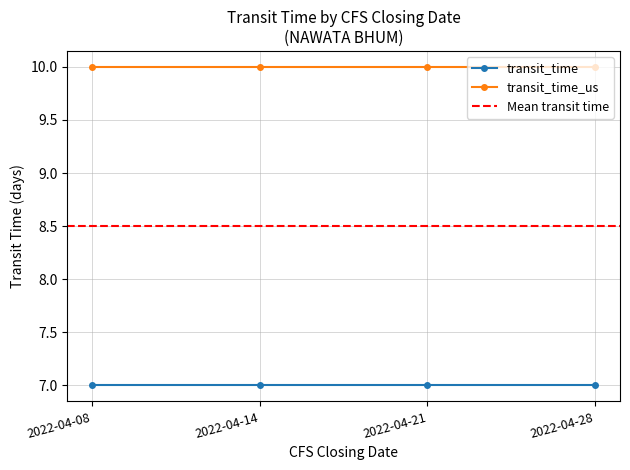

True or false: transit_time and transit_time_us intersect in this chart.

False